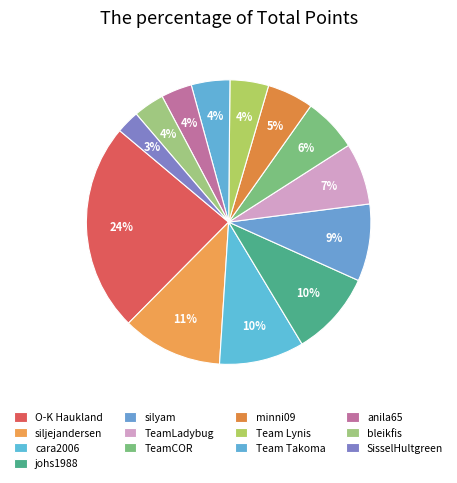

Which slice is the largest?

O-K Haukland